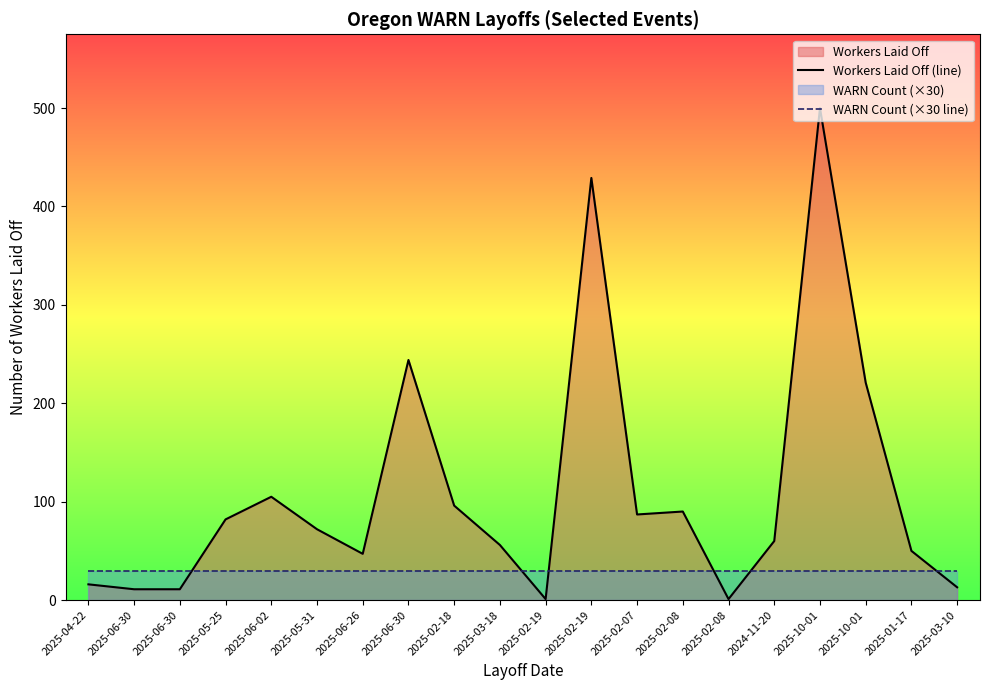

True or false: WARN Count (×30 line) and Workers Laid Off (line) intersect in this chart.

True